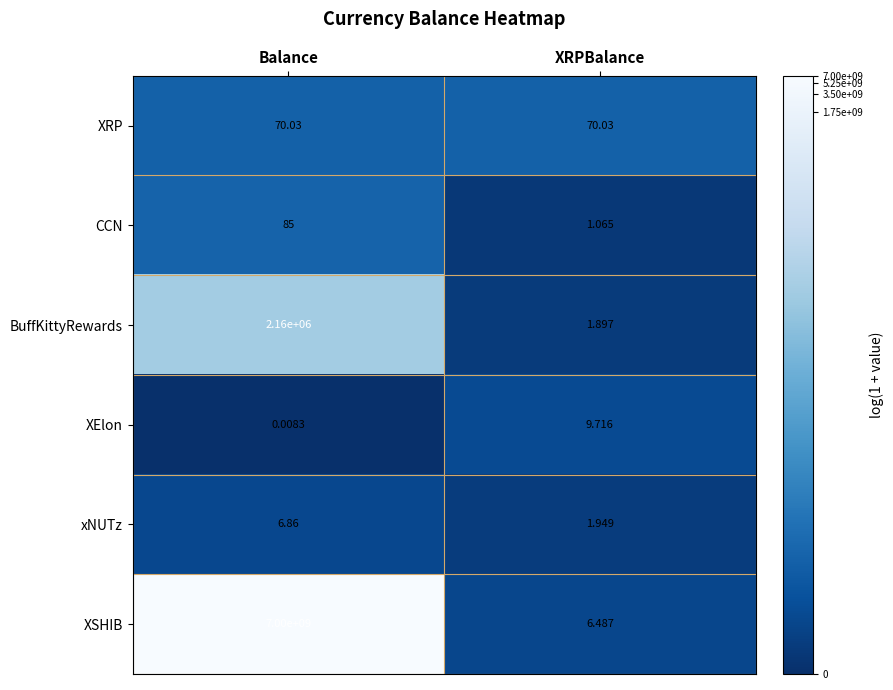

At which label is xNUTz closest to 4?

XRPBalance